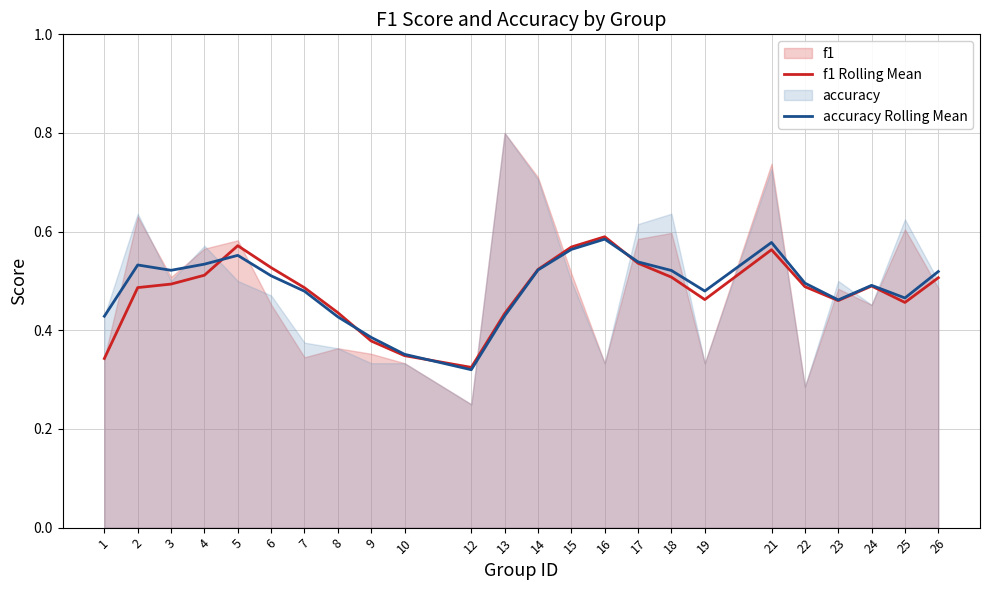

Is it true that accuracy Rolling Mean equals 0.5 at 2?

True